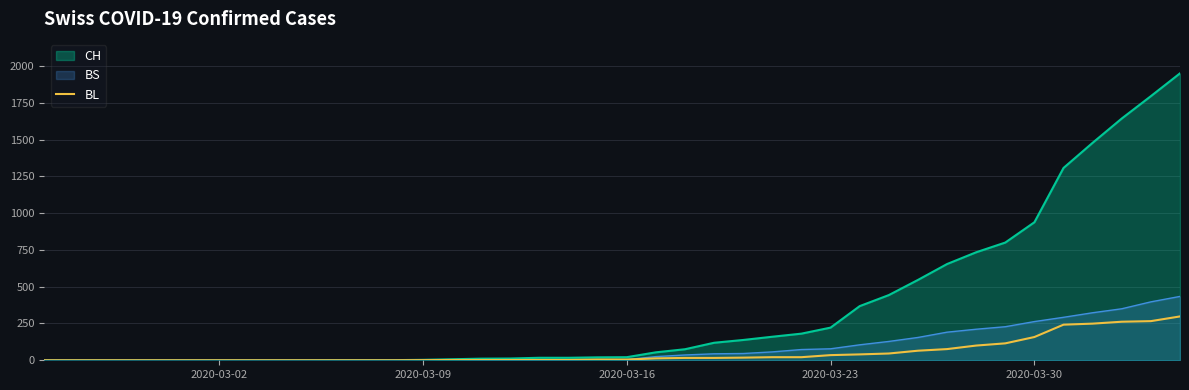

List the series in order of their peak value, lowest first.

BL, BS, CH